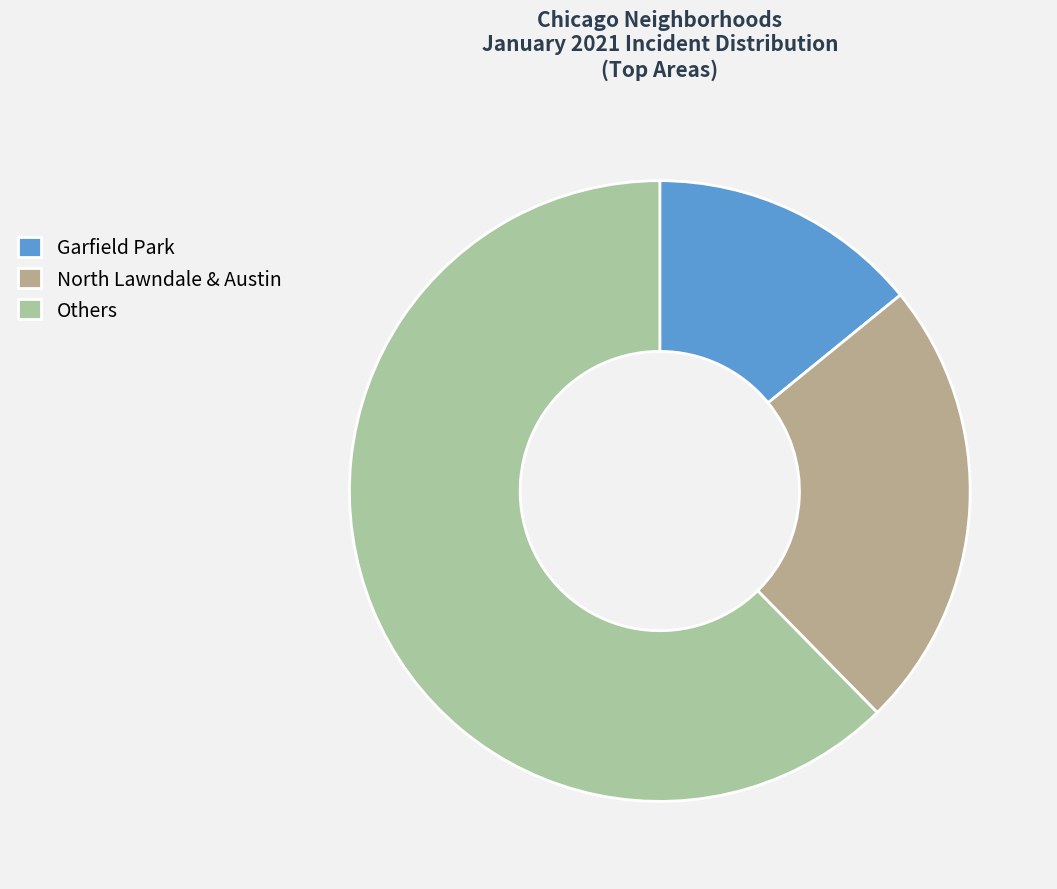

What is the largest slice in the pie chart?

Others